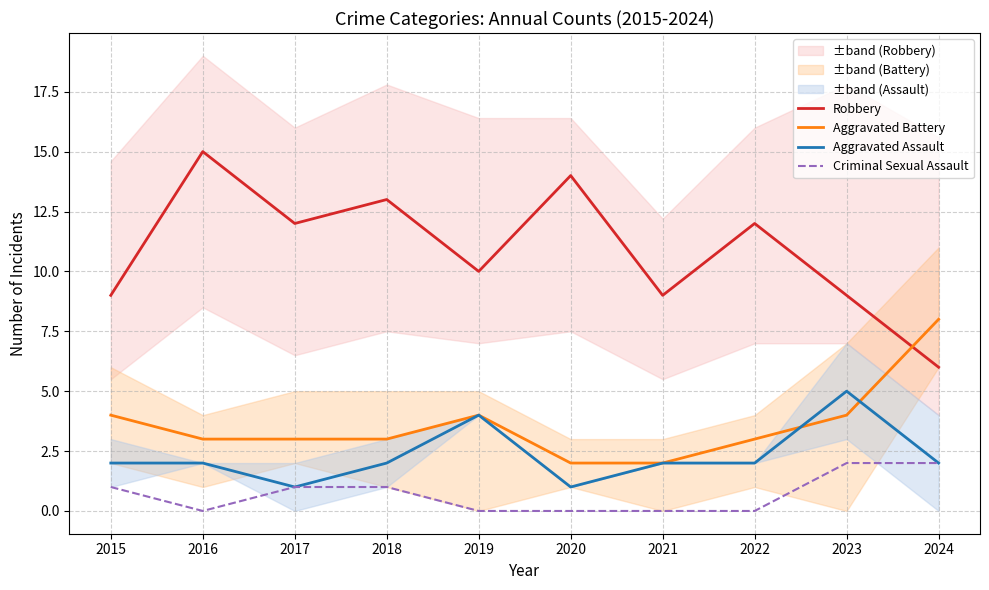

Between which two adjacent categories do Aggravated Assault and Aggravated Battery first intersect?

2022 and 2023